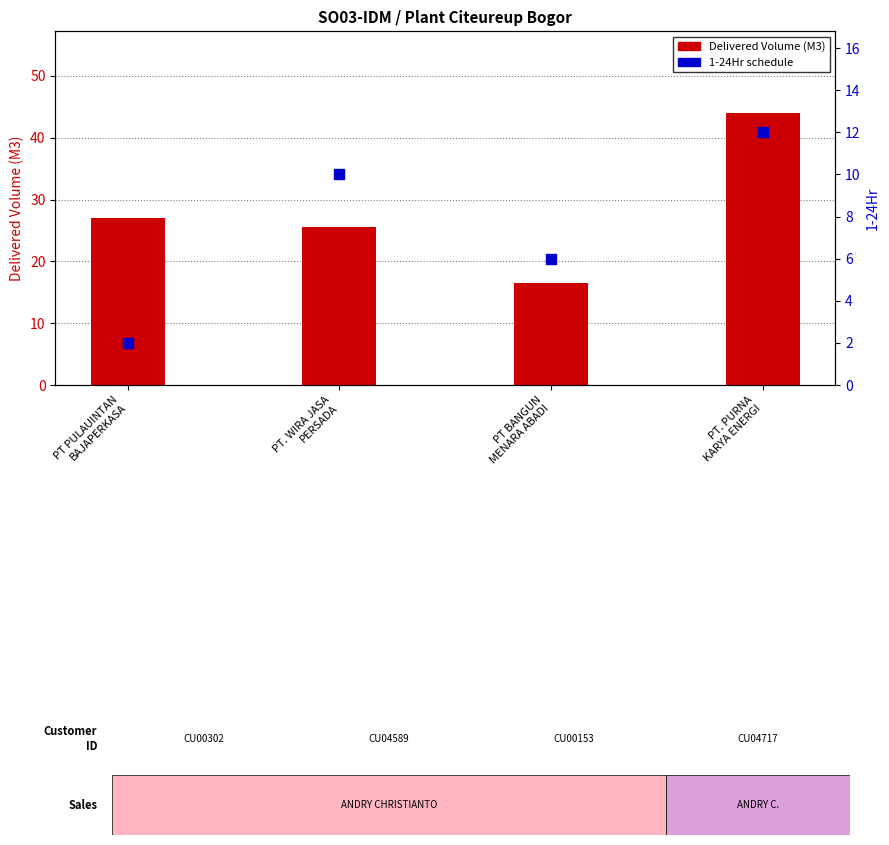

Which series contains the highest Y value?

Delivered Volume (M3)